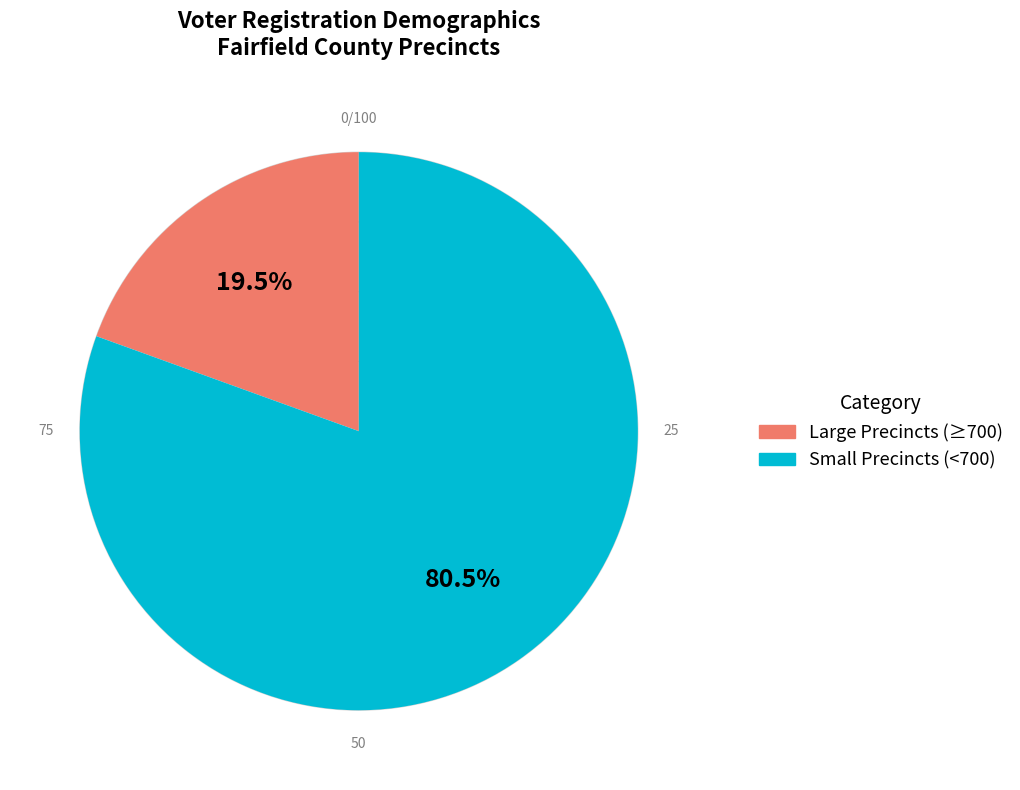

To the nearest percent, what is the difference between the largest and smallest slice percentages?

61%